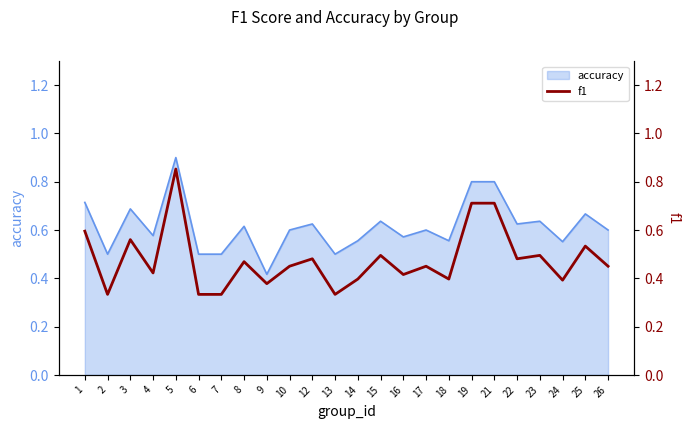

Reading left to right, list all the values displayed in this chart.

1=0.6	2=0.3	3=0.6	4=0.4	5=0.9	6=0.3	7=0.3	8=0.5	9=0.4	10=0.5	12=0.5	13=0.3	14=0.4	15=0.5	16=0.4	17=0.5	18=0.4	19=0.7	21=0.7	22=0.5	23=0.5	24=0.4	25=0.5	26=0.5